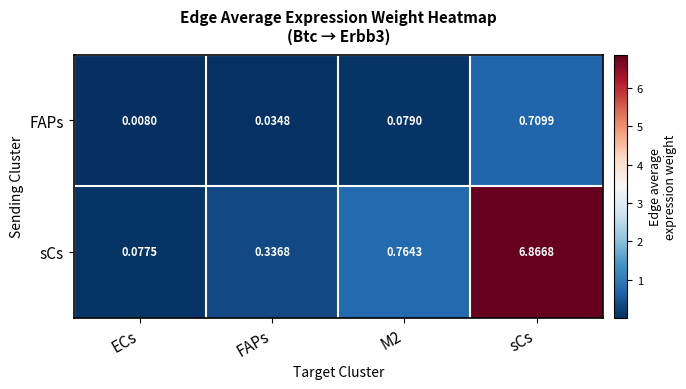

Which series has the largest total across all categories?

sCs